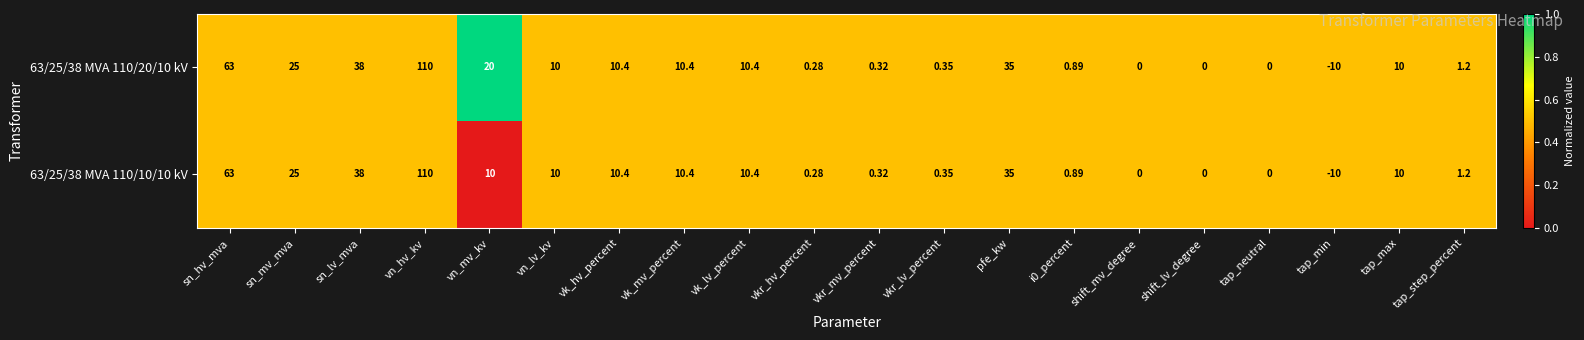

Is the value of 63/25/38 MVA 110/20/10 kV at vn_hv_kv greater than the value of 63/25/38 MVA 110/10/10 kV at vk_hv_percent?

Yes